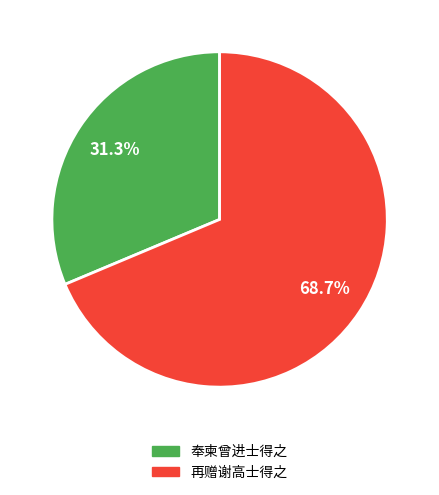

Rank the categories by value from highest to lowest.

再赠谢高士得之, 奉柬曾进士得之